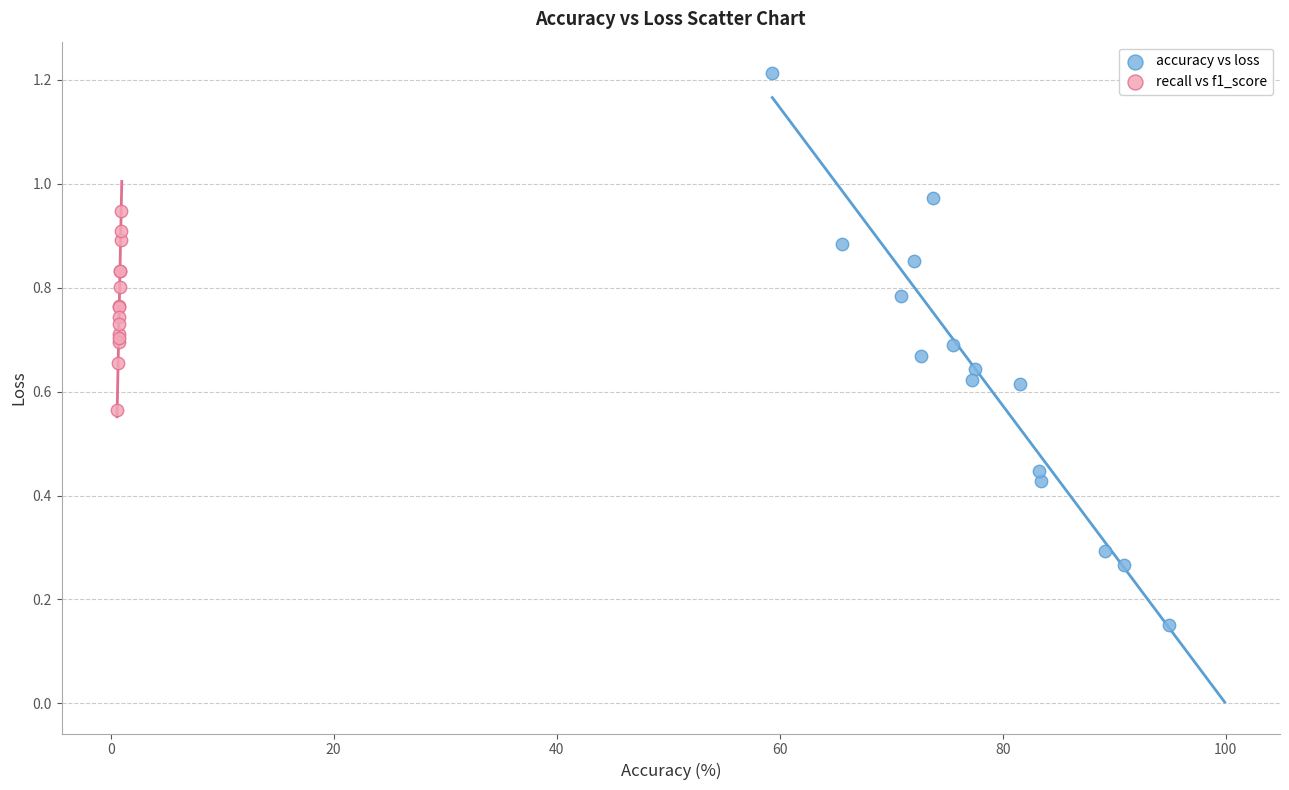

Which series has the widest spread of Y values?

accuracy vs loss